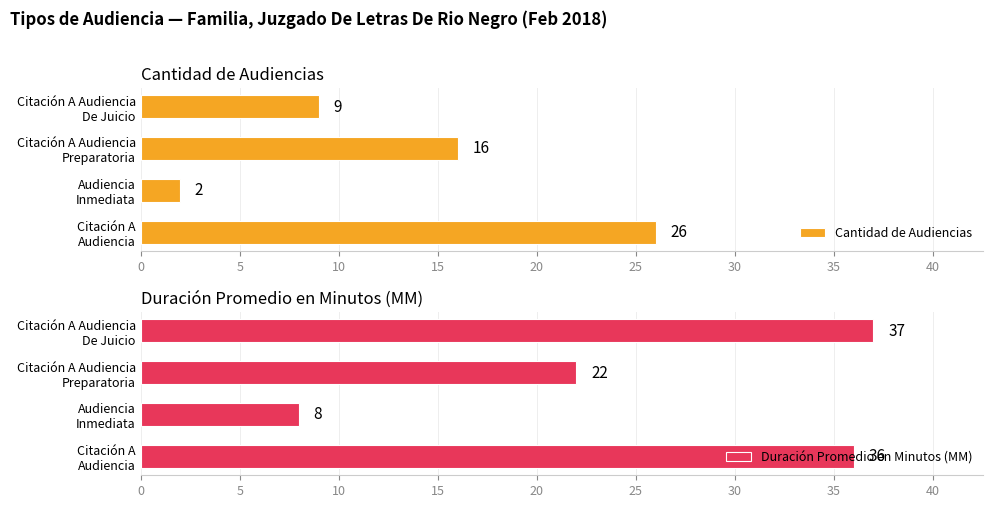

What is the maximum value for Cantidad de Audiencias?

26